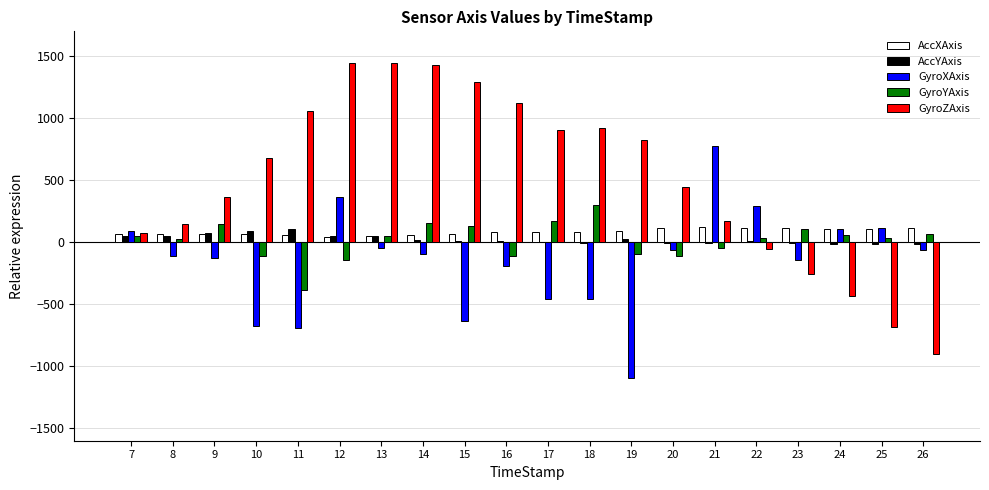

Is the value of AccXAxis at 24 greater than the value of AccYAxis at 9?

Yes